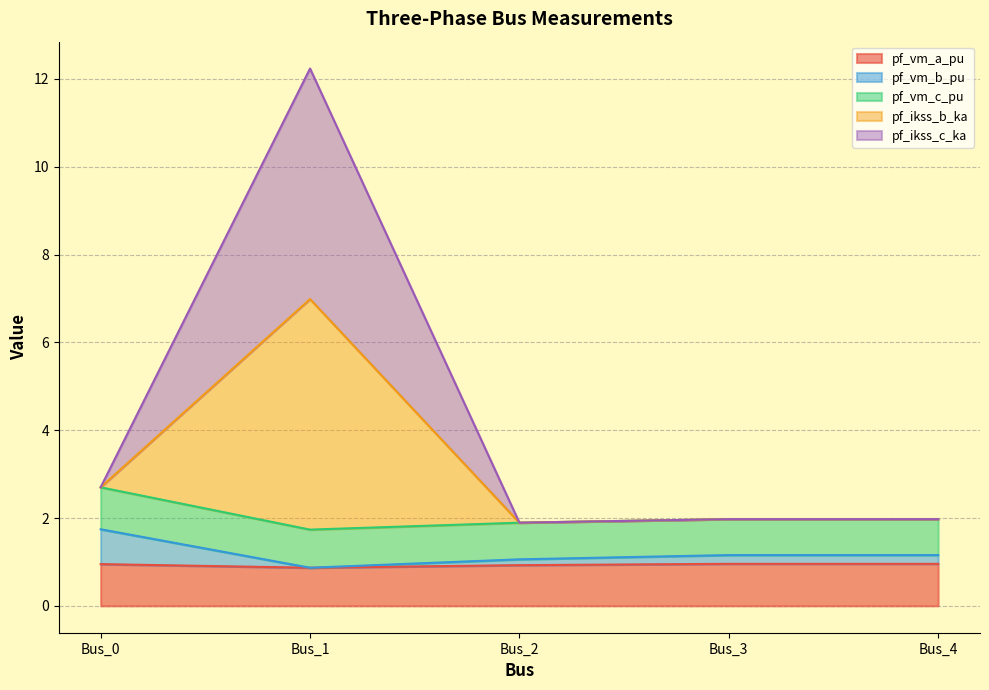

True or false: pf_vm_b_pu and pf_vm_a_pu intersect in this chart.

False